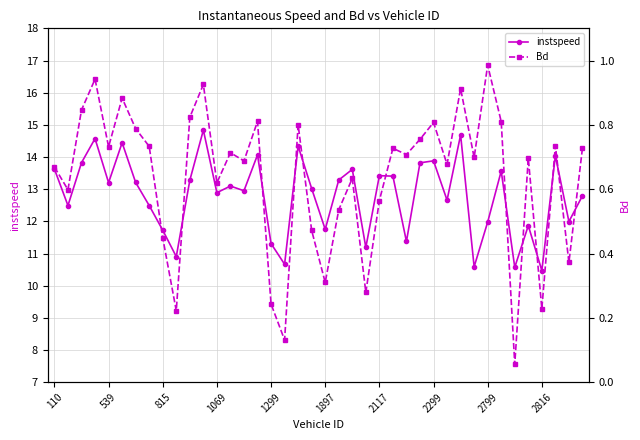

Rank the series by their maximum value, from lowest to highest.

Bd, instspeed